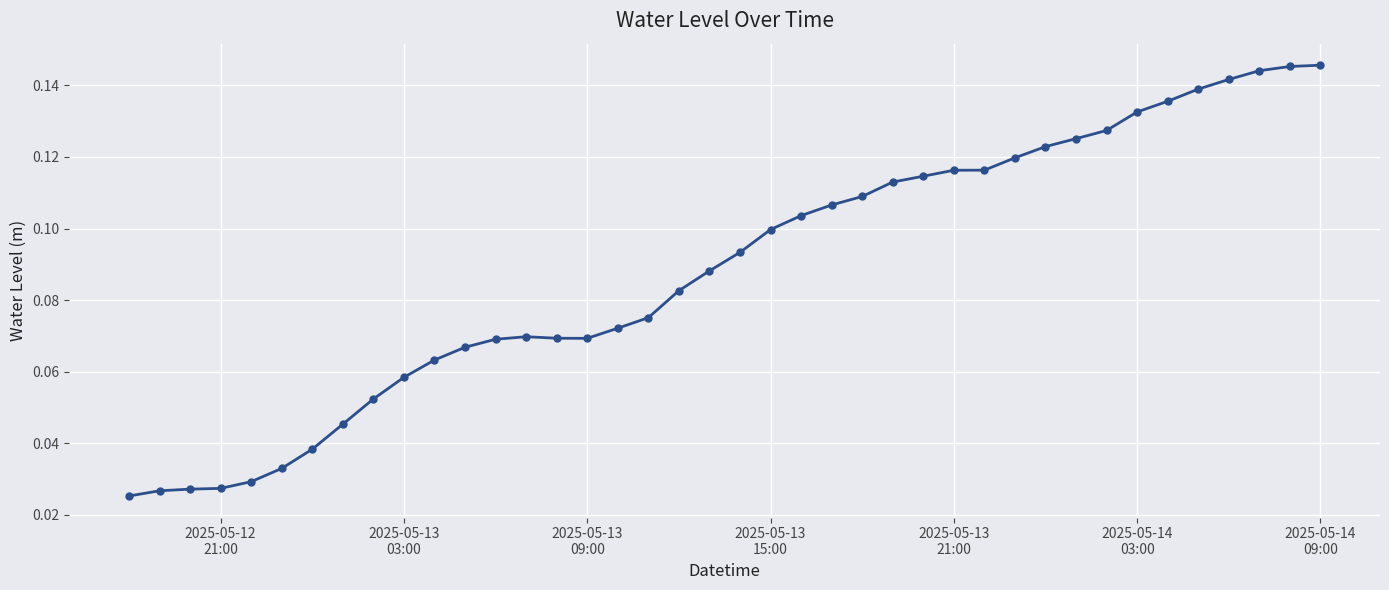

True or false: there are more than 0 points higher than both neighbors.

True